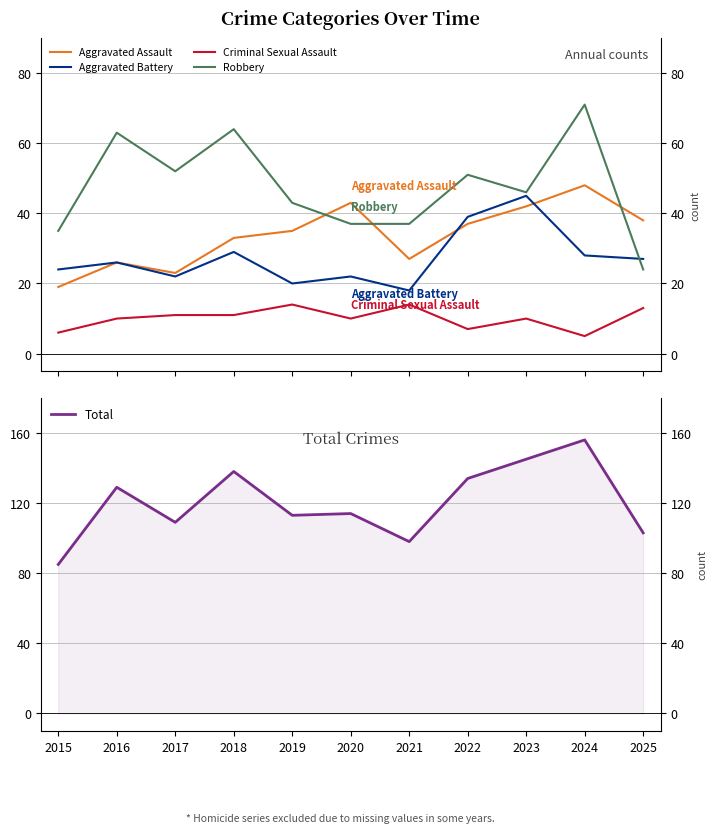

The Criminal Sexual Assault series shows 10 at 2020. True or false?

True